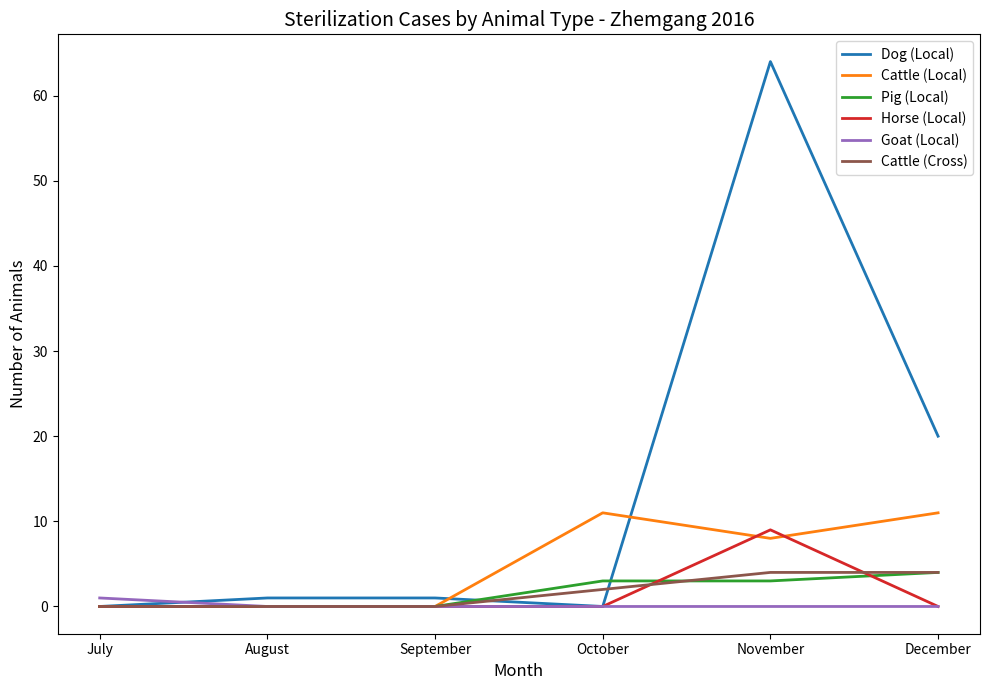

At which category is the sum across all series the highest?

November